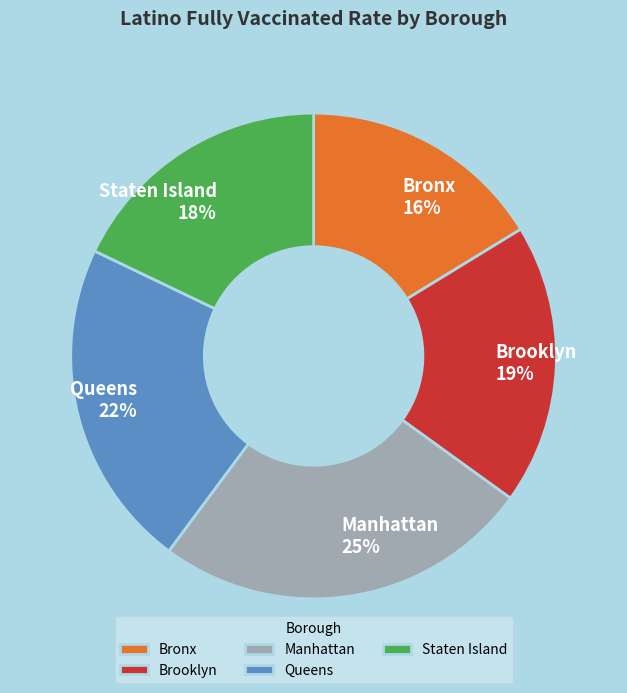

Between Bronx and Queens, which is larger?

Queens